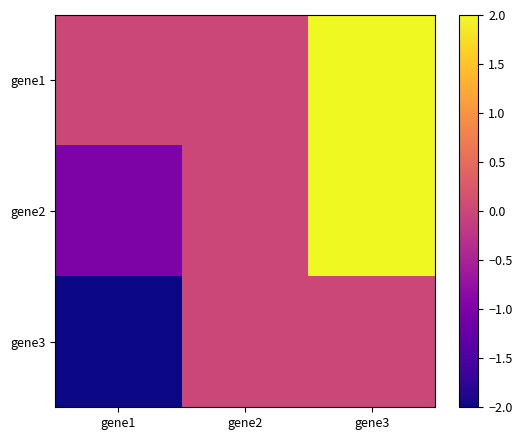

Reading left to right, transcribe all the data shown in this chart.

gene1: gene1=0	gene2=0	gene3=2
gene2: gene1=-1	gene2=0	gene3=2
gene3: gene1=-2	gene2=0	gene3=0